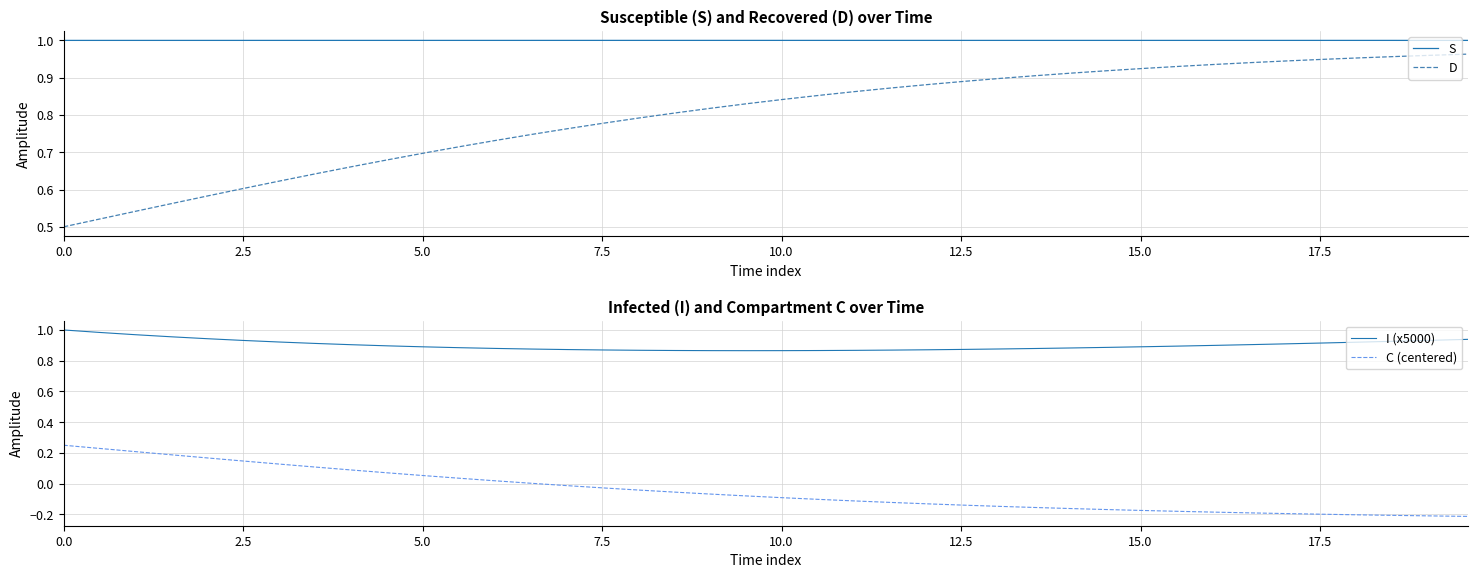

True or false: I (x5000) and C (centered) intersect in this chart.

False